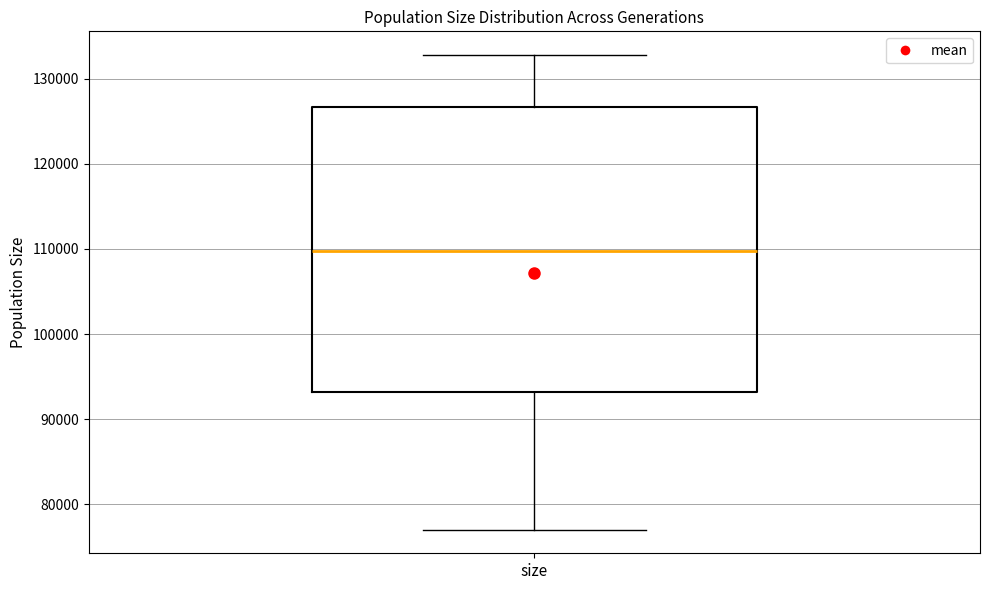

Where is the upper edge of the box for size on the y-axis? The values are not printed on the chart, so give them approximately, as read against the axis.

127000